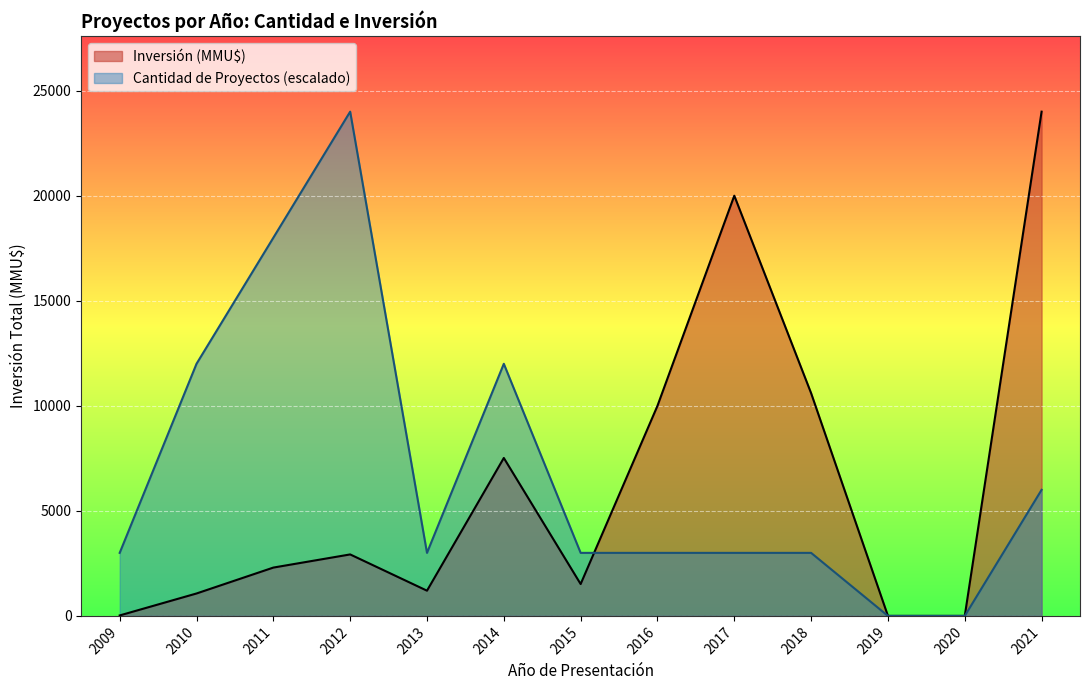

Count the number of categories in the chart.

13